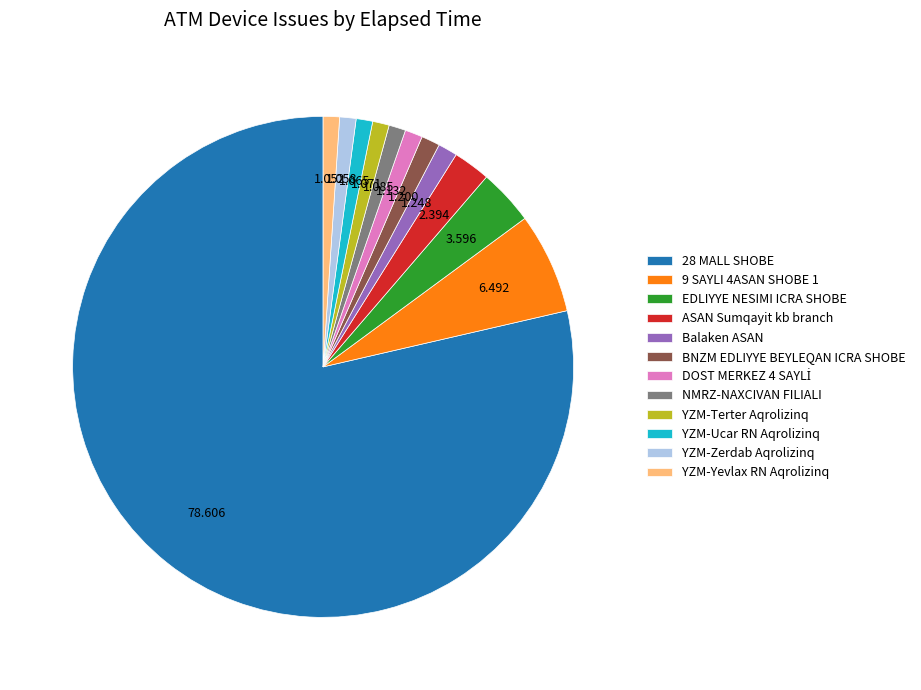

Do YZM-Ucar RN Aqrolizinq and NMRZ-NAXCIVAN FILIALI together represent more than half of the pie?

No